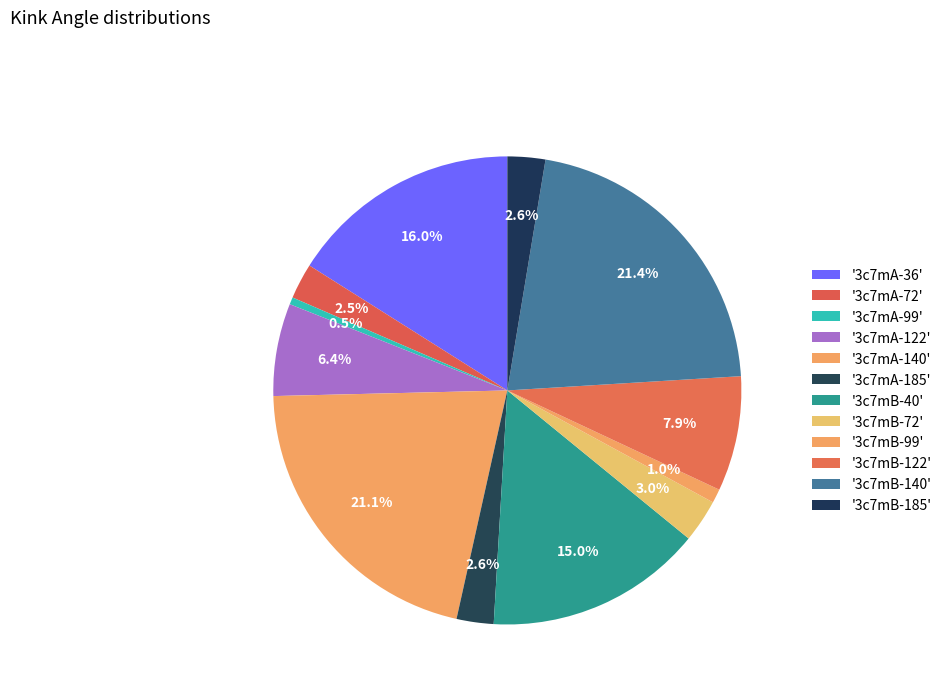

How many segments does this pie chart have?

12